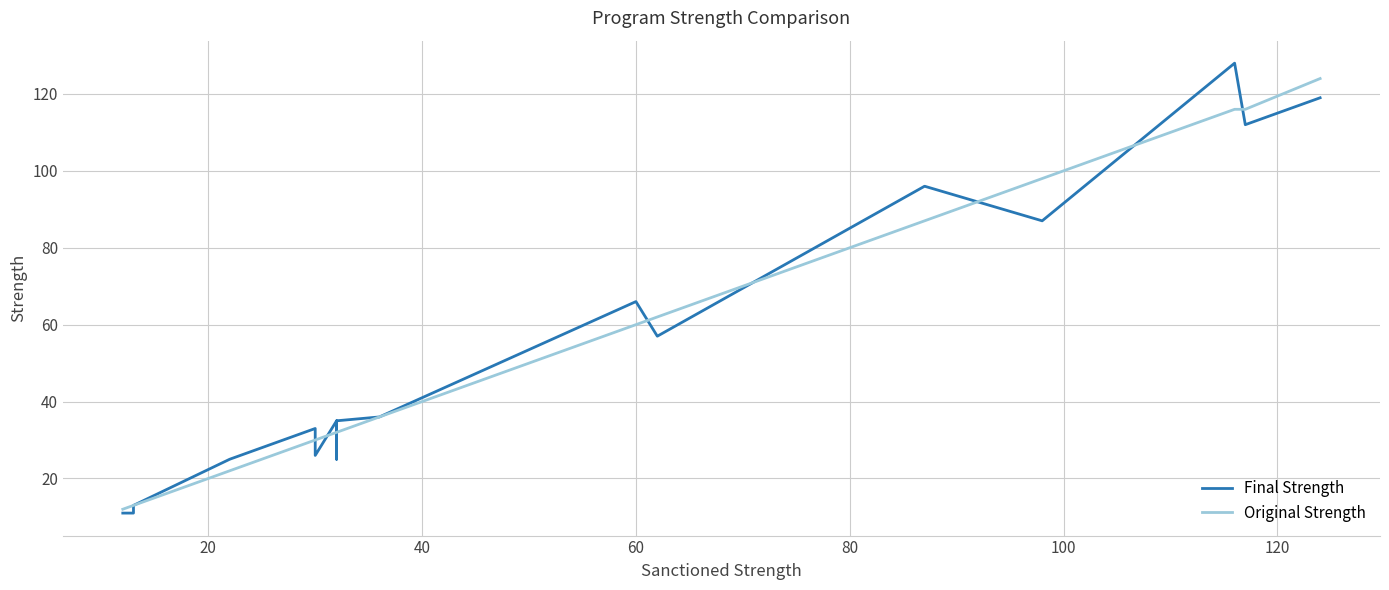

How many lines are shown in the chart?

2